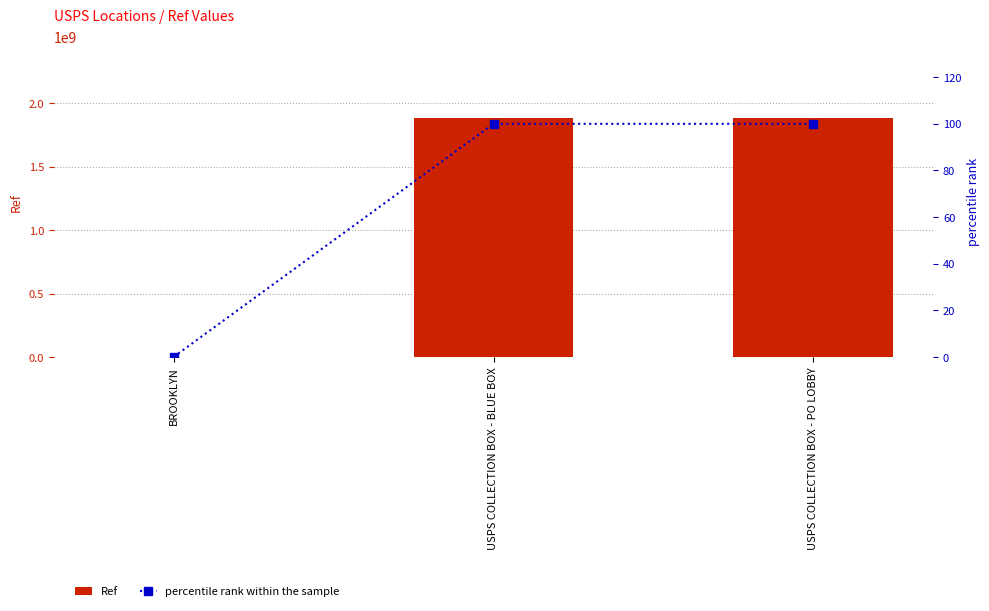

Which series has the widest spread of values?

Ref